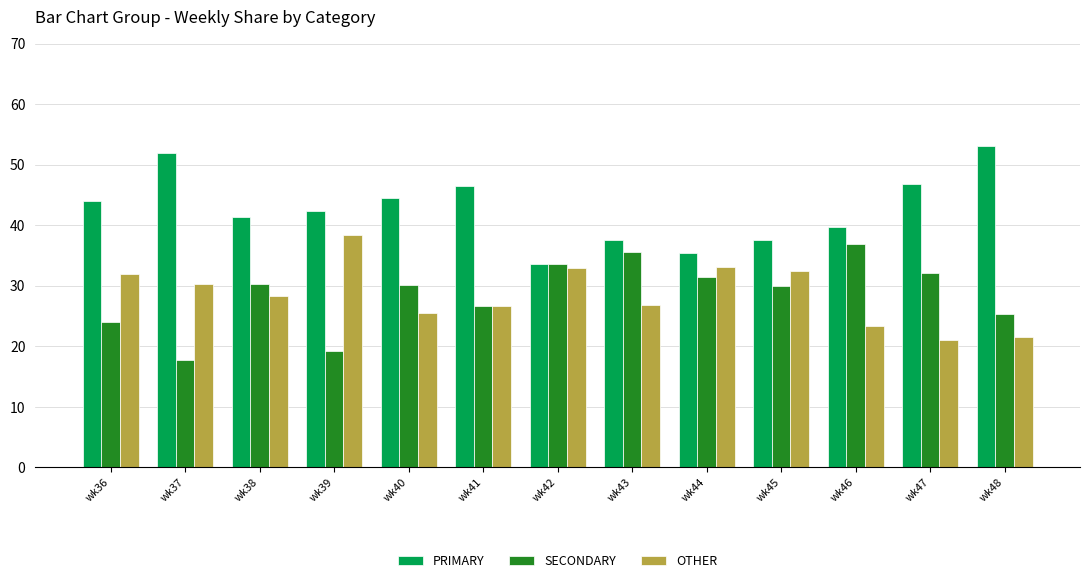

Which label corresponds to the largest value in the chart?

wk48